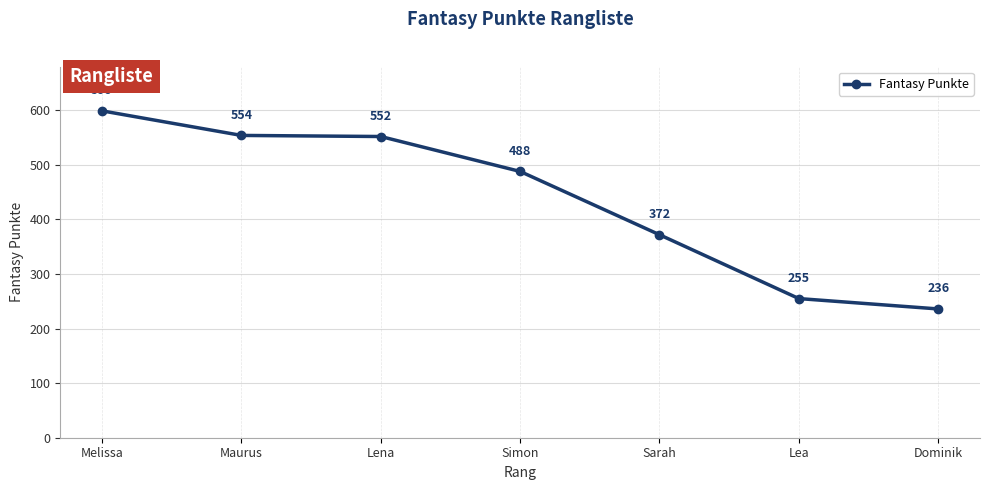

Approximately how many times larger is the value at Lea compared to Simon?

0.5